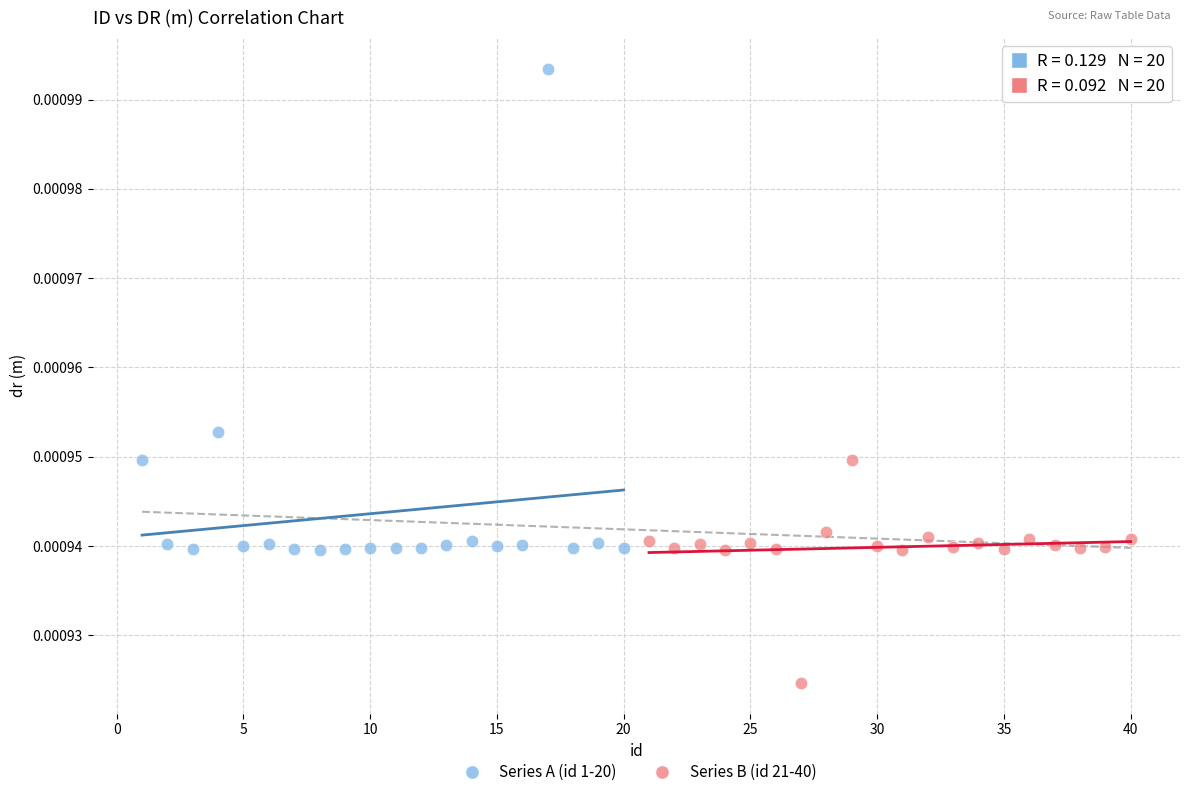

Which series reaches the maximum Y coordinate?

Series A (id 1-20)